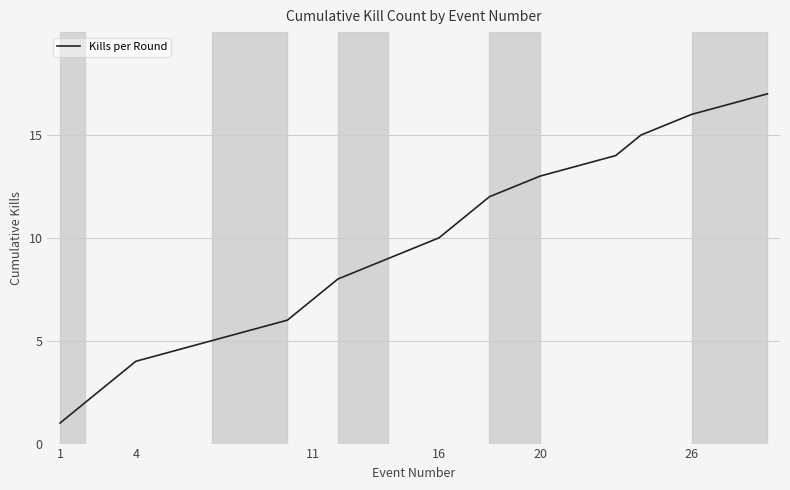

What is the difference between the maximum and minimum values?

16